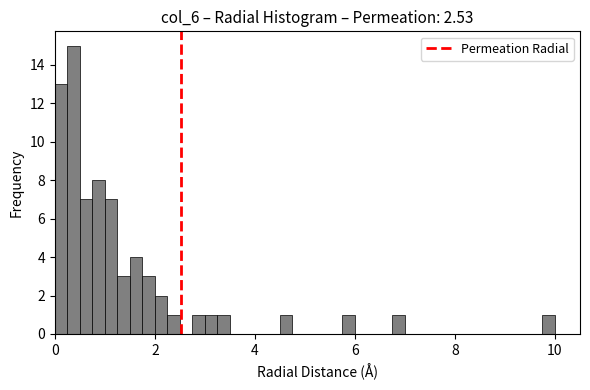

Around what value on the x-axis is the tallest bar? Give the approximate position of its centre, as read against the axis.

0.4